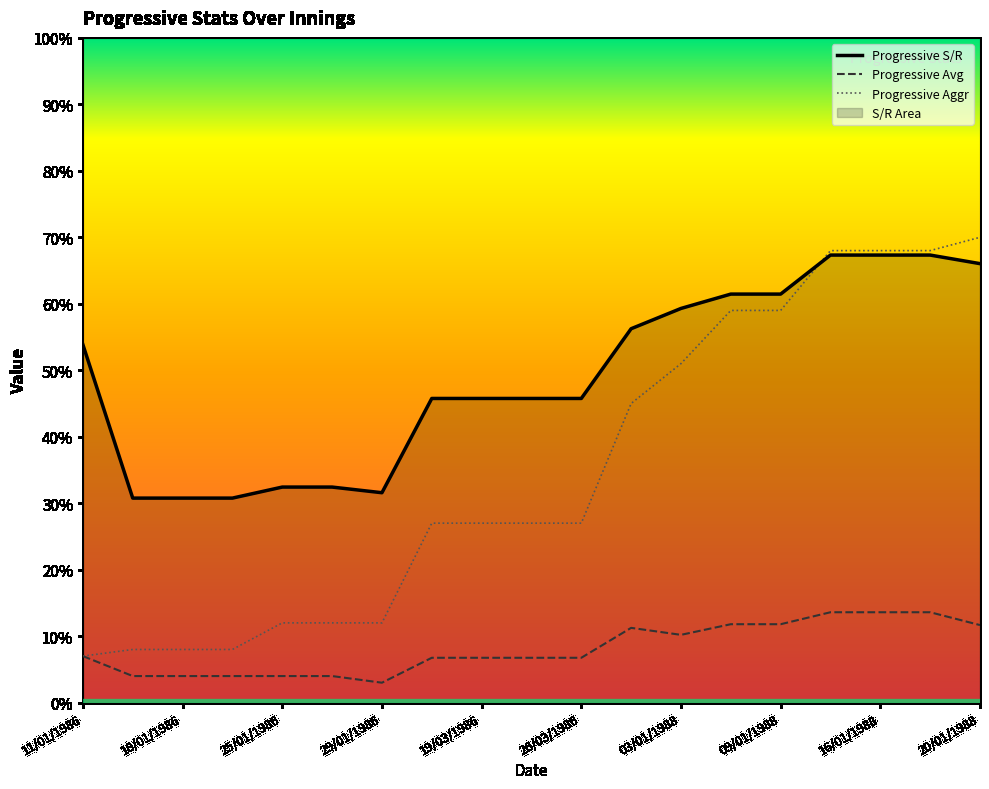

Reading left to right, list all the values displayed in this chart.

Progressive S/R: 11/01/1986=53.9	14/01/1986=30.8	18/01/1986=30.8	19/01/1986=30.8	25/01/1986=32.4	27/01/1986=32.4	29/01/1986=31.6	02/02/1986=45.8	19/03/1986=45.8	22/03/1986=45.8	26/03/1986=45.8	29/03/1986=56.2	03/01/1988=59.3	07/01/1988=61.5	09/01/1988=61.5	12/01/1988=67.3	16/01/1988=67.3	17/01/1988=67.3	20/01/1988=66.0
Progressive Avg: 11/01/1986=7.0	14/01/1986=4.0	18/01/1986=4.0	19/01/1986=4.0	25/01/1986=4.0	27/01/1986=4.0	29/01/1986=3.0	02/02/1986=6.8	19/03/1986=6.8	22/03/1986=6.8	26/03/1986=6.8	29/03/1986=11.2	03/01/1988=10.2	07/01/1988=11.8	09/01/1988=11.8	12/01/1988=13.6	16/01/1988=13.6	17/01/1988=13.6	20/01/1988=11.7
Progressive Aggr: 11/01/1986=7.0	14/01/1986=8.0	18/01/1986=8.0	19/01/1986=8.0	25/01/1986=12.0	27/01/1986=12.0	29/01/1986=12.0	02/02/1986=27.0	19/03/1986=27.0	22/03/1986=27.0	26/03/1986=27.0	29/03/1986=45.0	03/01/1988=51.0	07/01/1988=59.0	09/01/1988=59.0	12/01/1988=68.0	16/01/1988=68.0	17/01/1988=68.0	20/01/1988=70.0